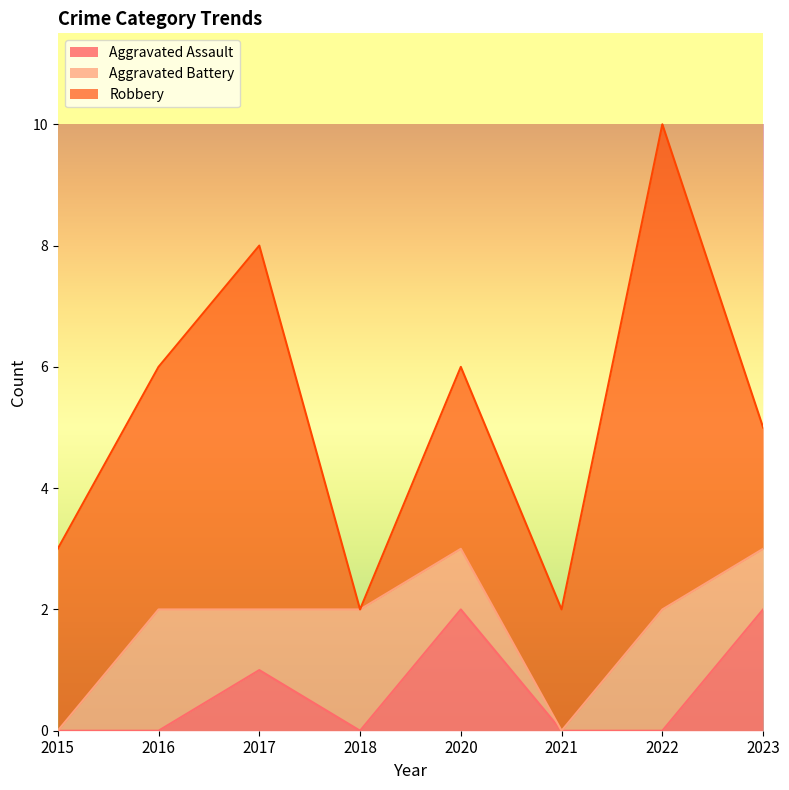

What is the difference between the maximum and minimum values in the Robbery series?

8